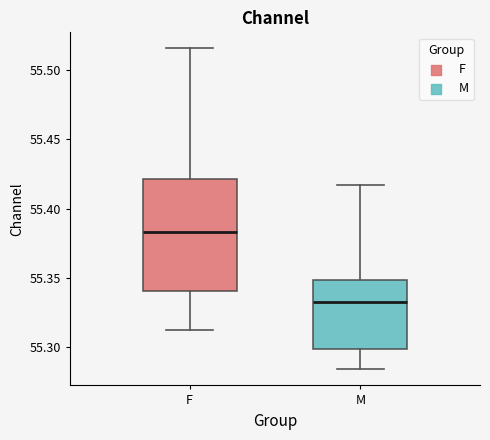

Reading left to right, read every box against the y-axis: the position of its median line, the range the box covers, and the ends of its whiskers. The values are not printed on the chart, so give them approximately, as read against the axis.

F: median 55.385, box 55.340 to 55.420, whiskers 55.315 to 55.515
M: median 55.335, box 55.300 to 55.350, whiskers 55.285 to 55.415